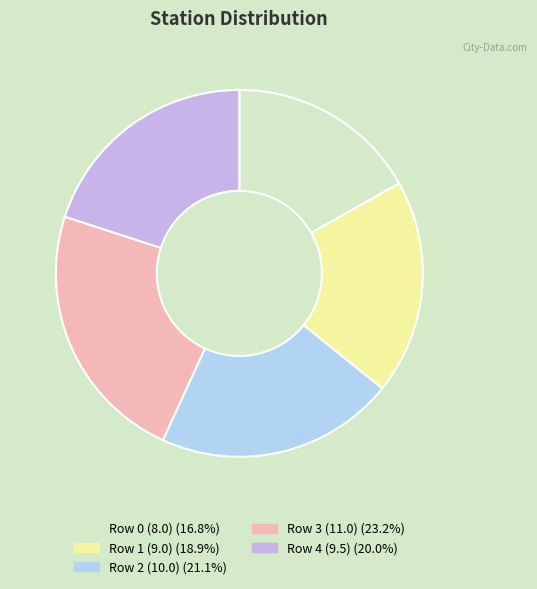

How many segments does this pie chart have?

5